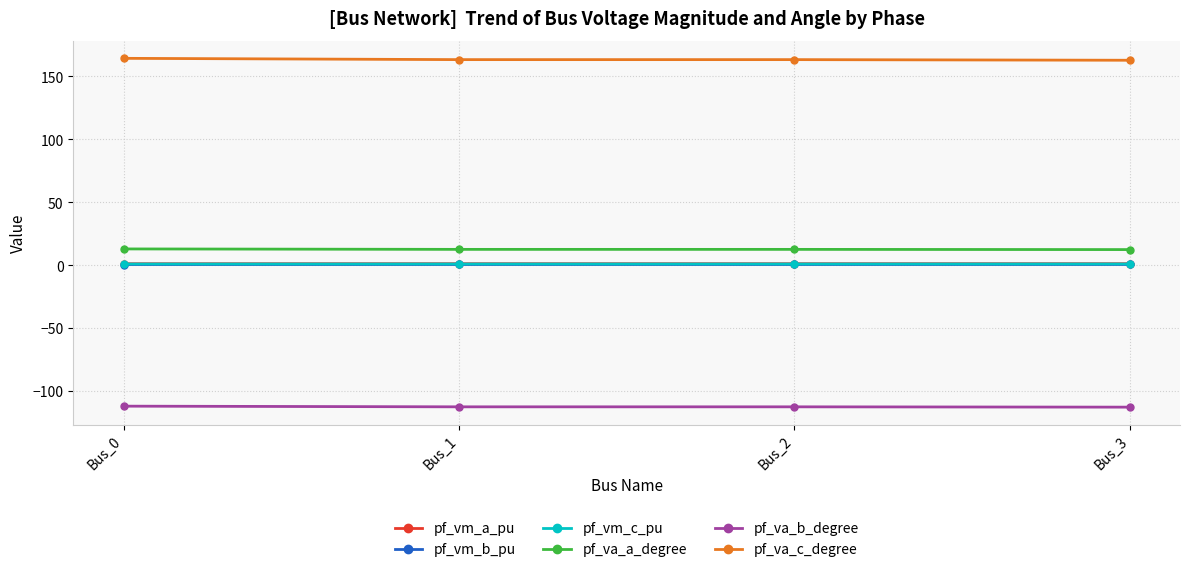

How many lines are shown in the chart?

6